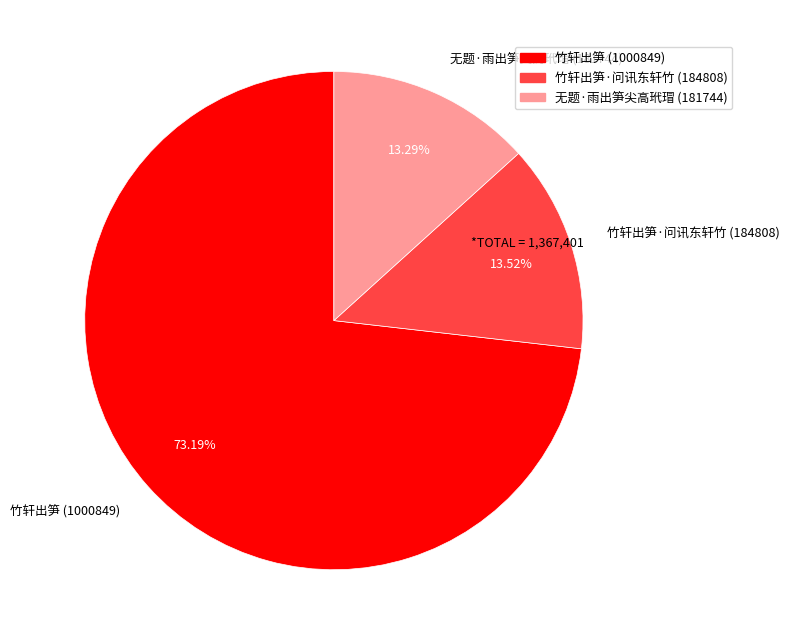

Which category has the biggest portion of the pie?

竹轩出笋 (1000849)